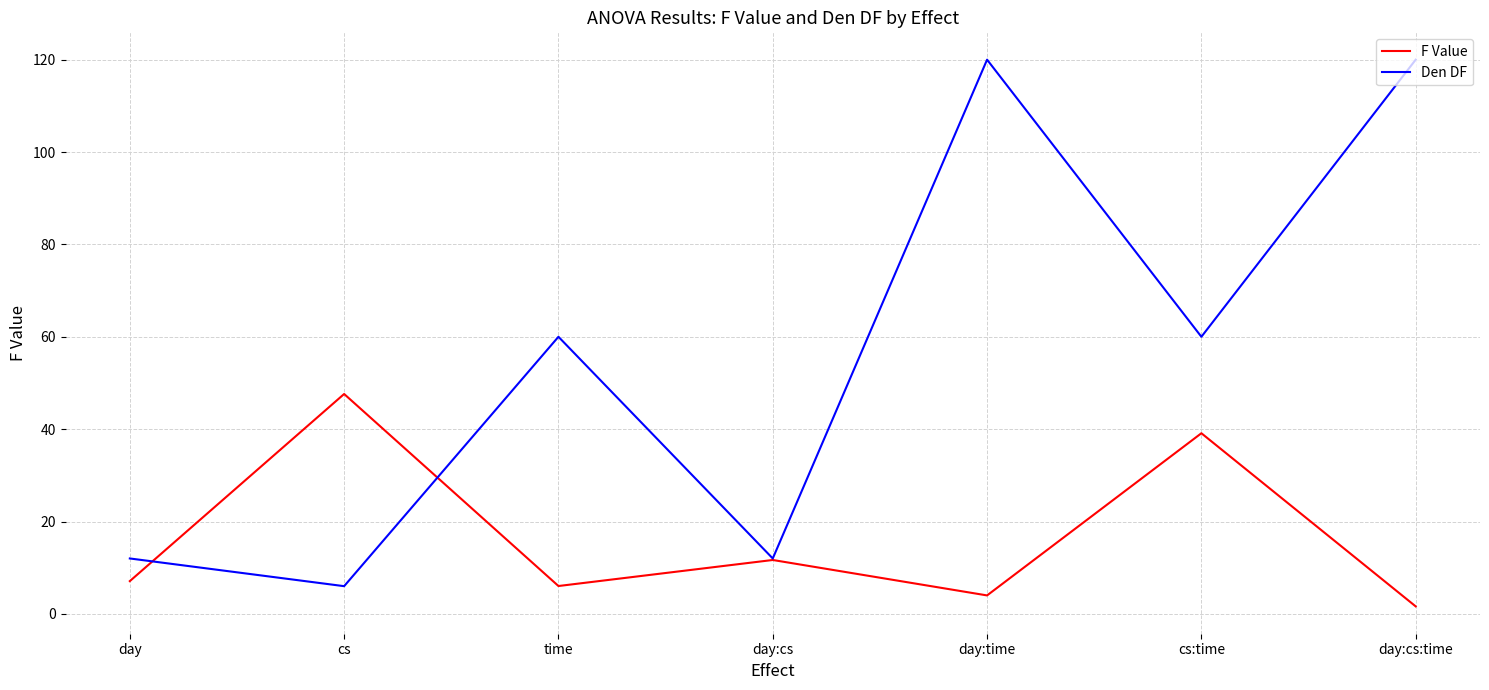

Between cs:time and day:cs:time, which series saw the biggest shift?

Den DF